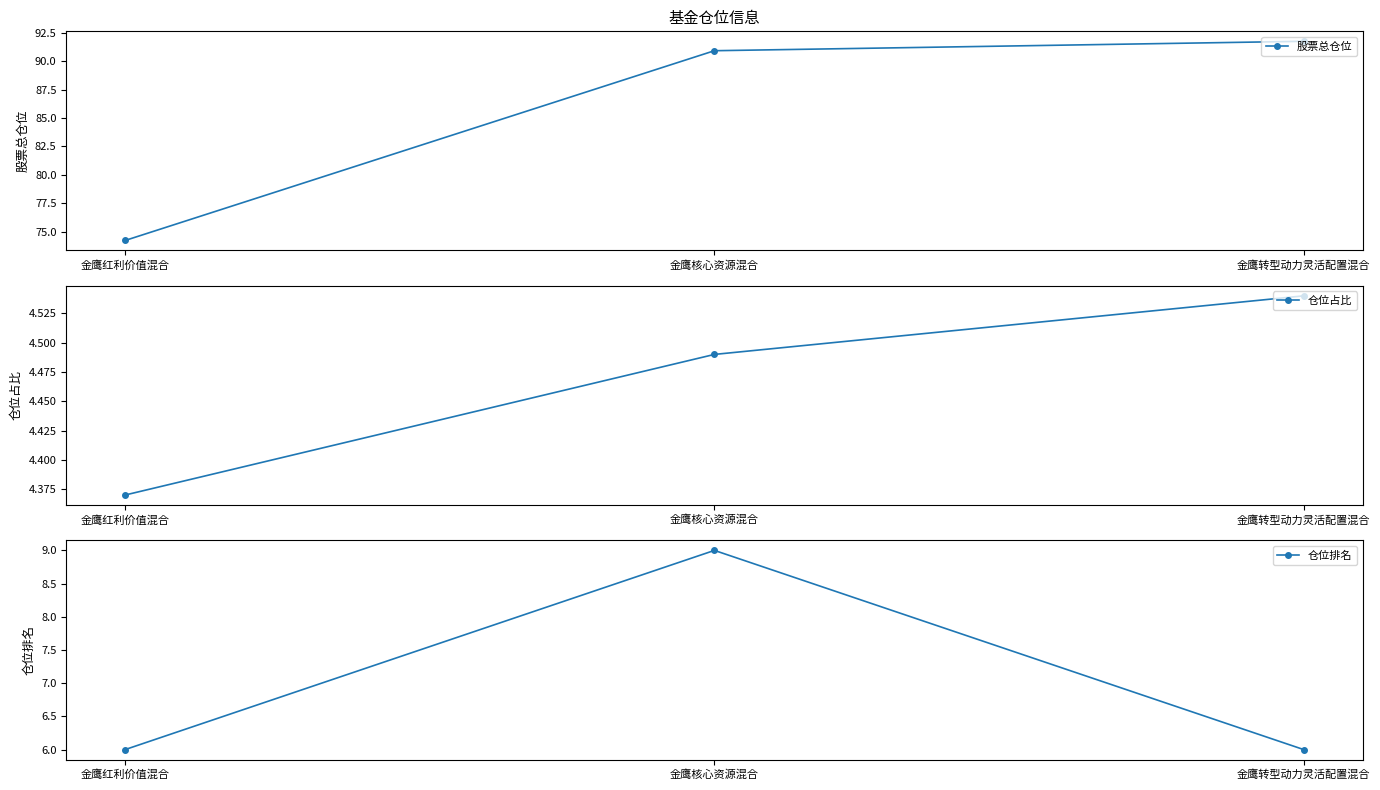

What is the difference between the second highest and minimum values in the 股票总仓位 series?

16.7